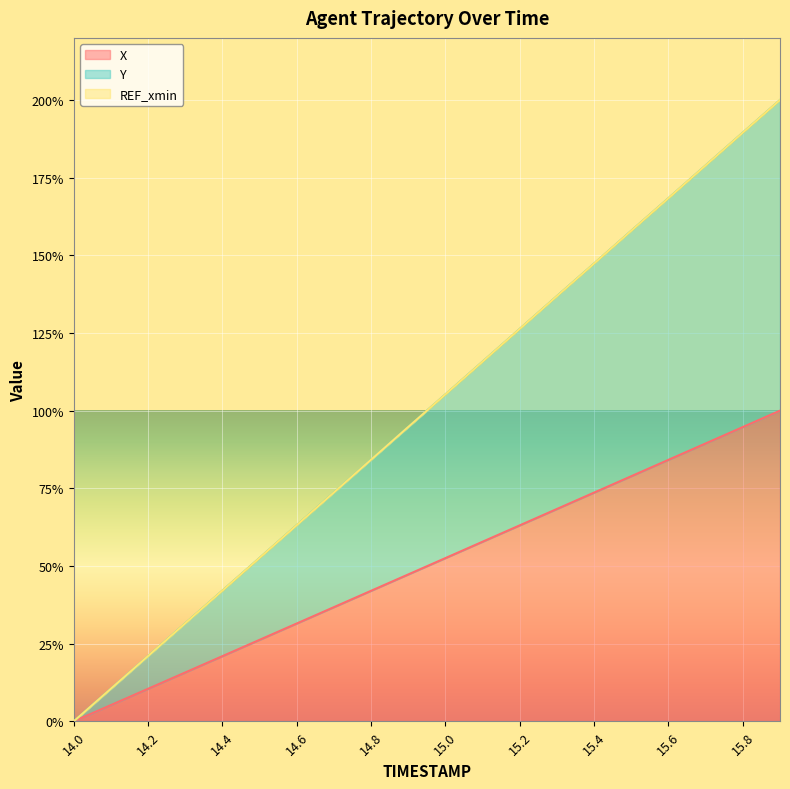

At which label does X first exceed 52?

15.0